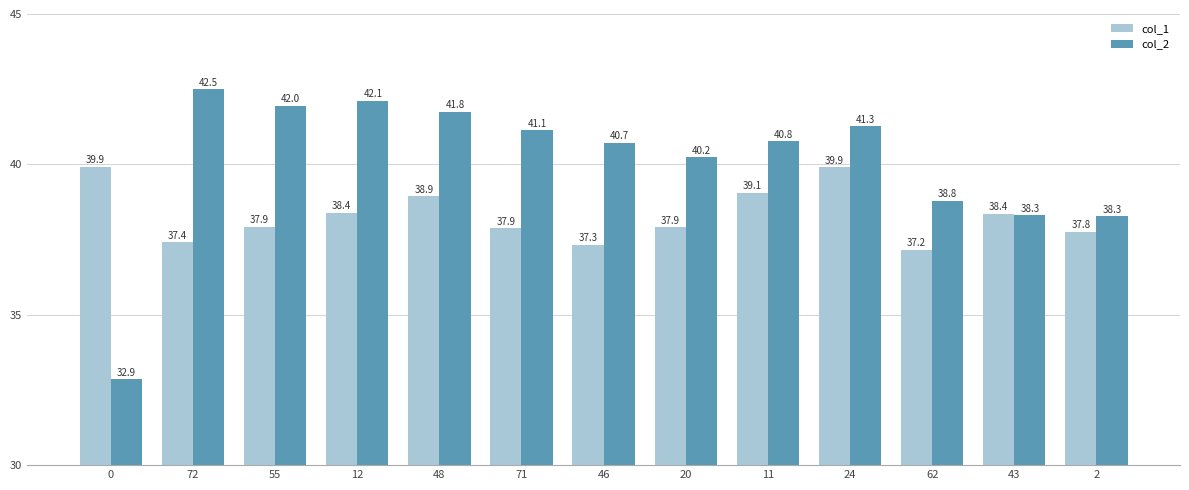

What is the sum of all col_1 values?

498.0